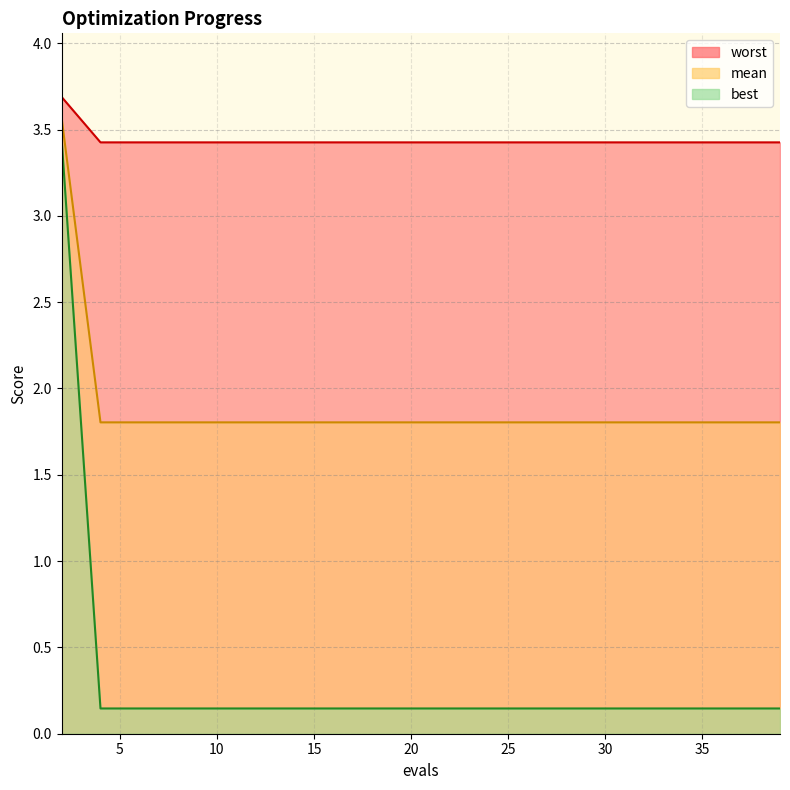

Rank the series at 2 from highest to lowest value.

mean, worst, best